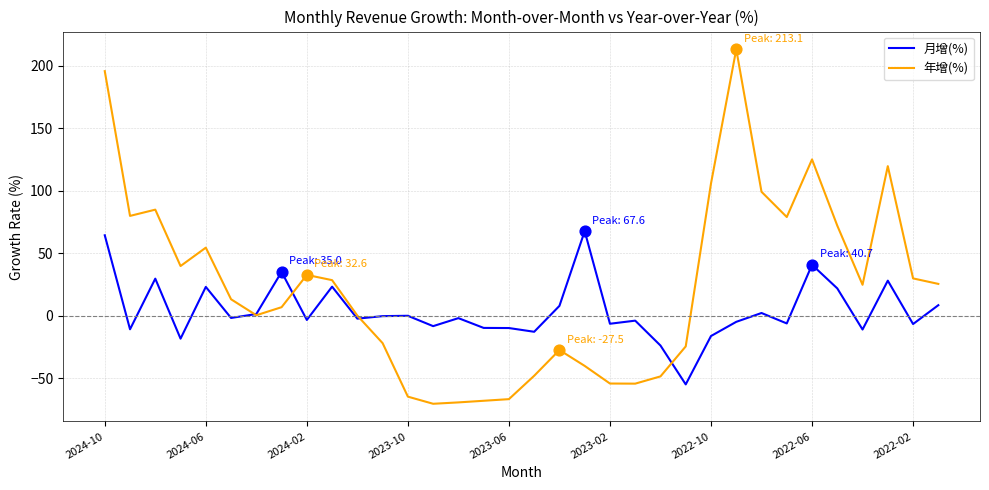

Which series has the largest total across all categories?

年增(%)